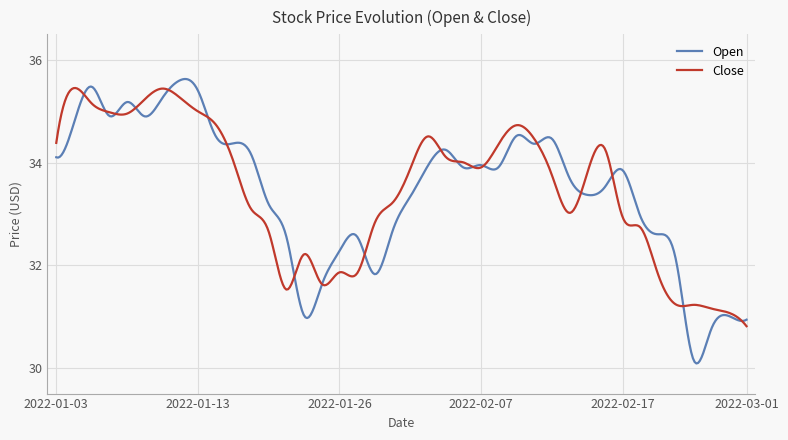

What is the minimum value for Open?

30.1